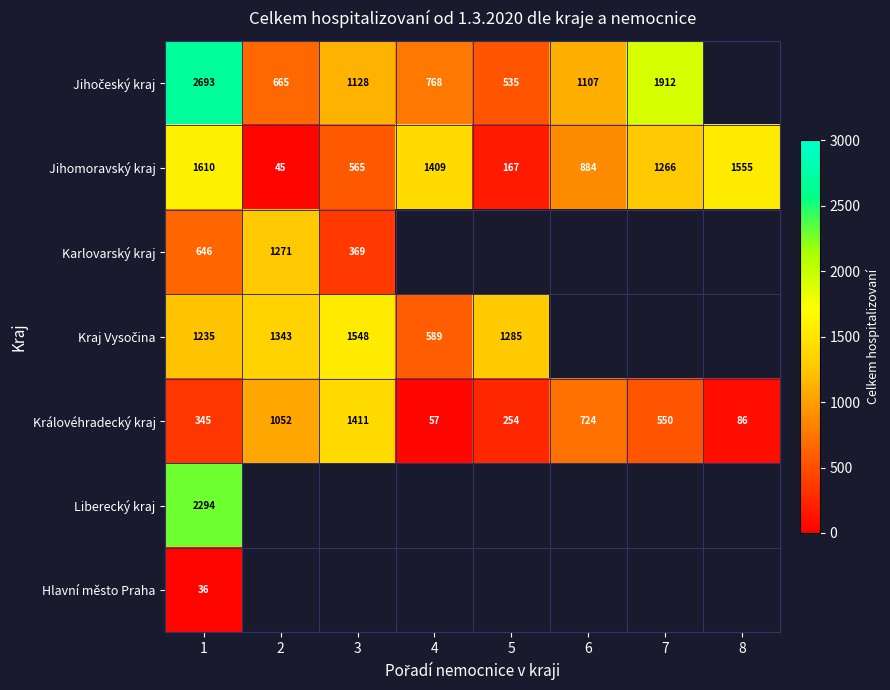

At which label is Královéhradecký kraj closest to 734?

6